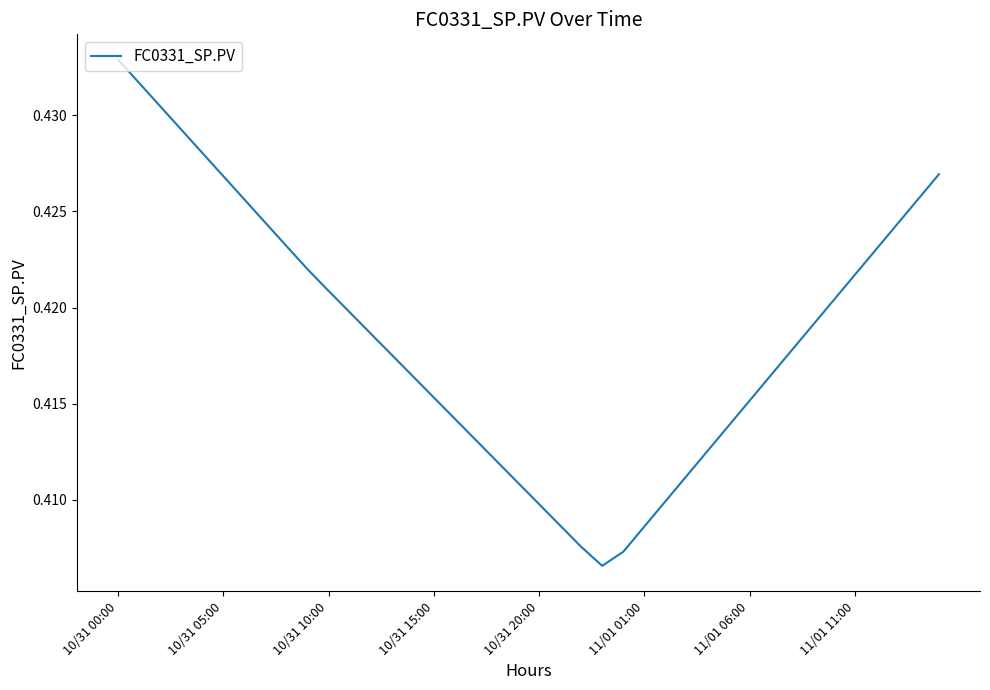

At which category does the chart reach its peak across all series?

10/31 00:00